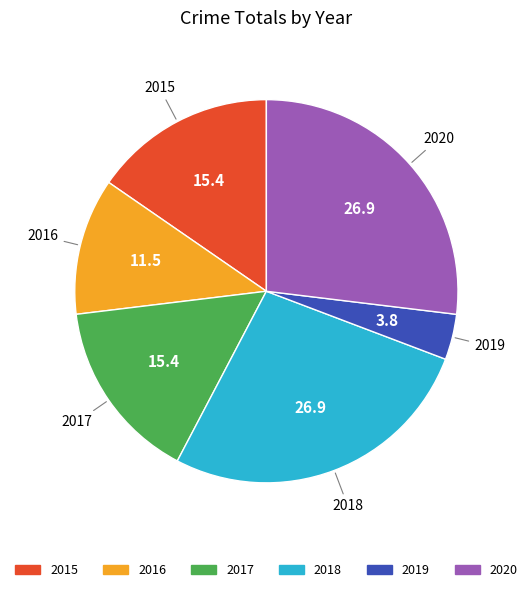

Does 2017 account for over 50% of the chart?

No